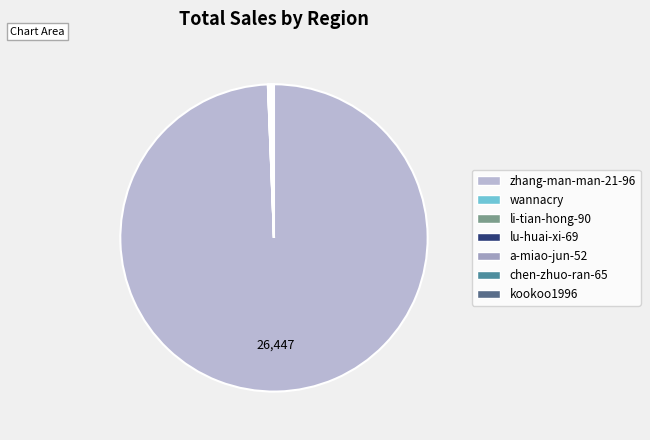

To the nearest percent, what is the average slice percentage?

14%